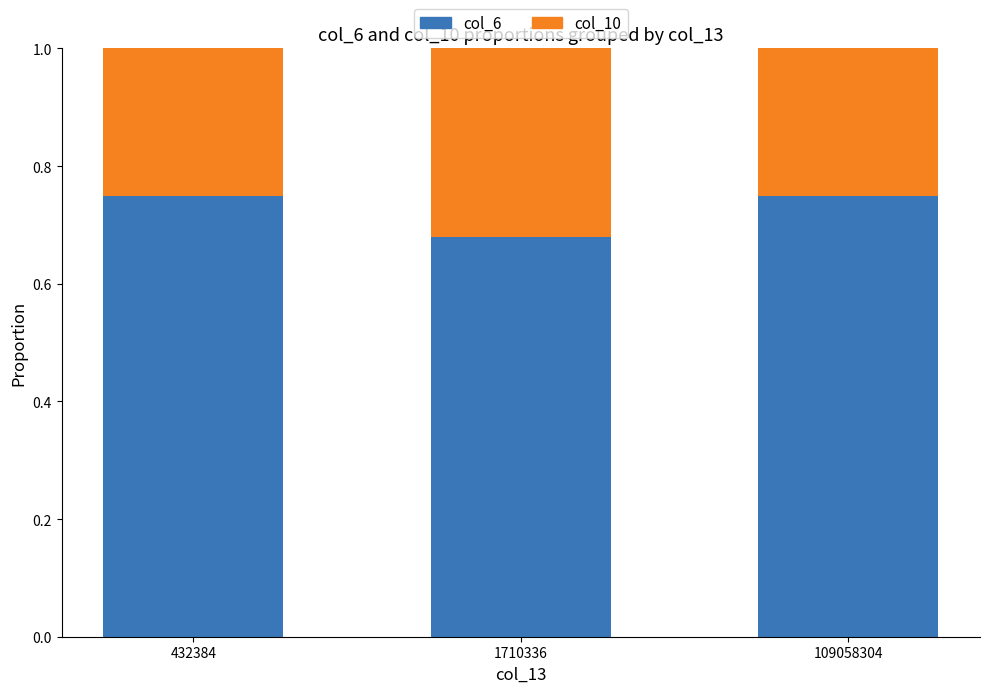

How many col_6 values are between 0 and 1?

3